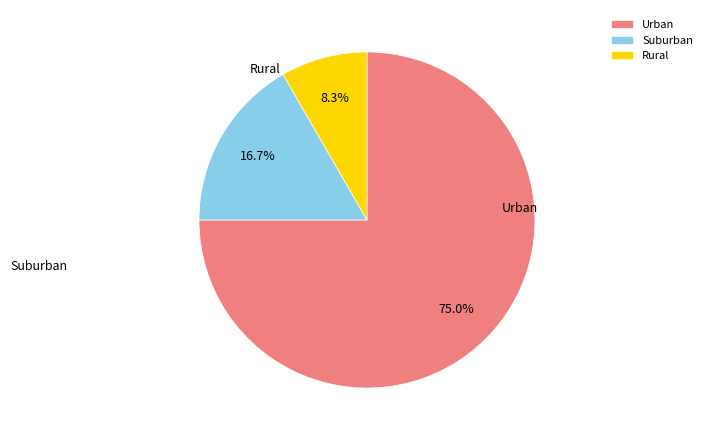

Which category has the biggest portion of the pie?

Urban